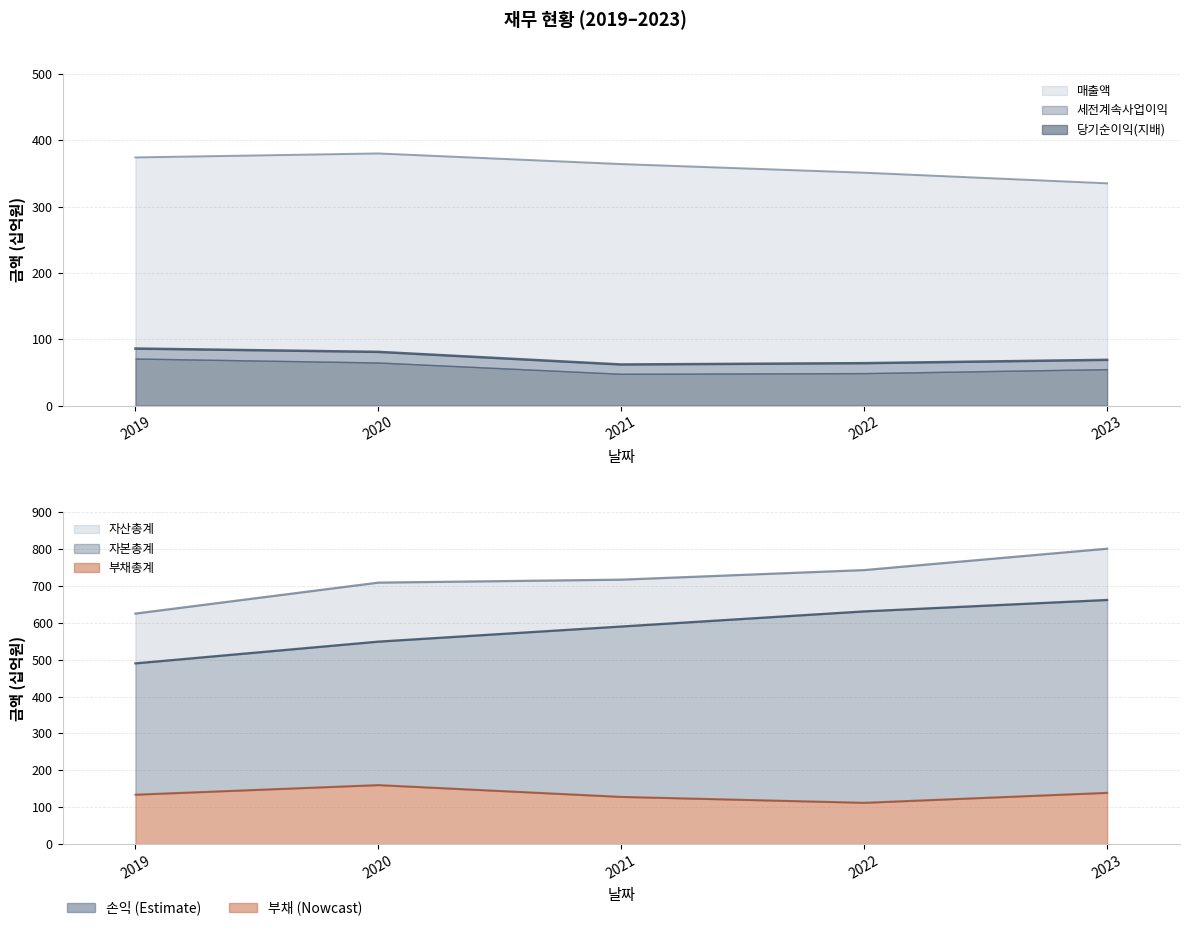

How many interior local peaks does the 부채총계 series have?

1